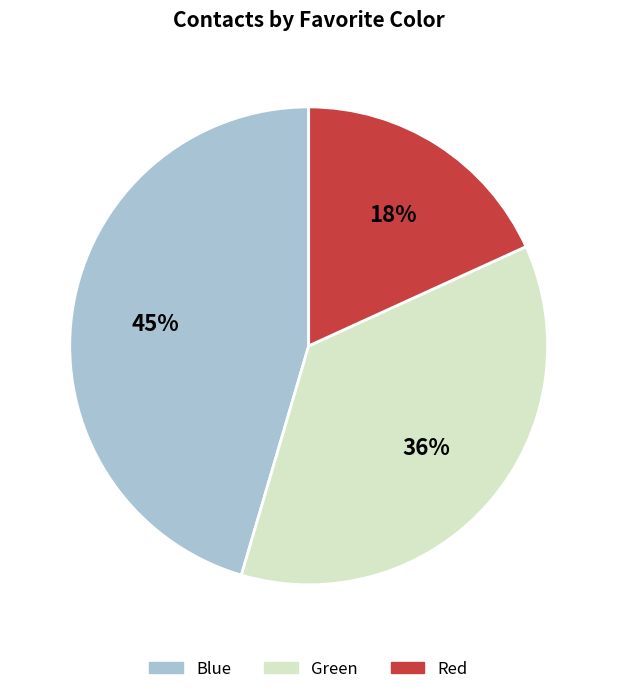

To the nearest percent, what is the difference between the Green and Blue slice percentages?

9%